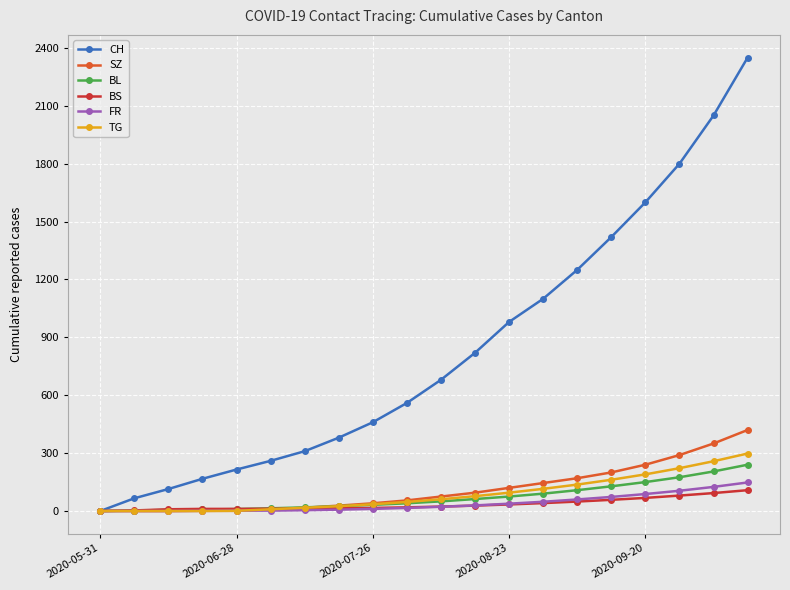

At how many categories does at least one series exceed 1636?

3